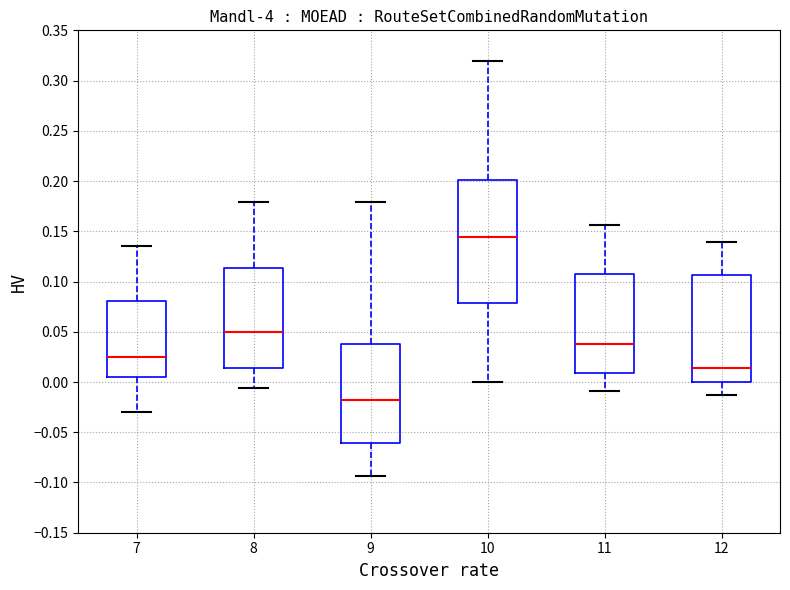

Which box's median line is the highest?

10